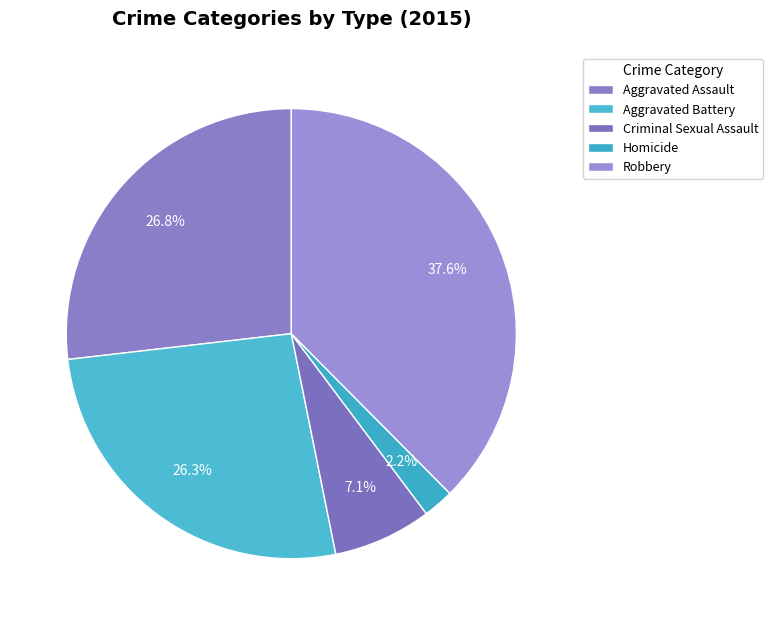

Does any single category account for the majority?

No